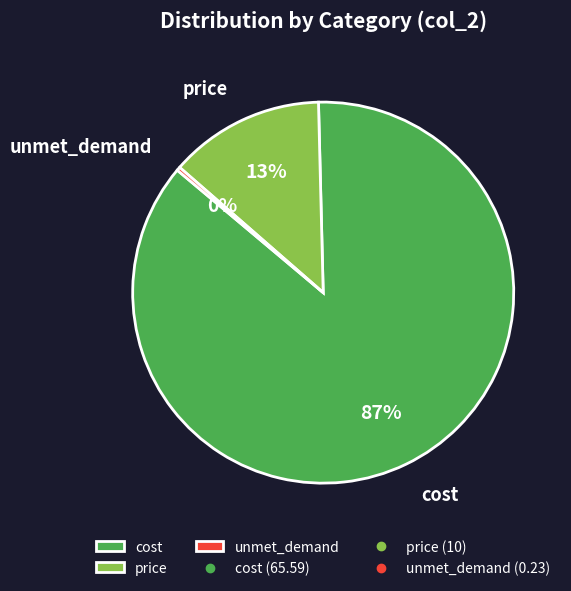

Which slice is the largest?

cost